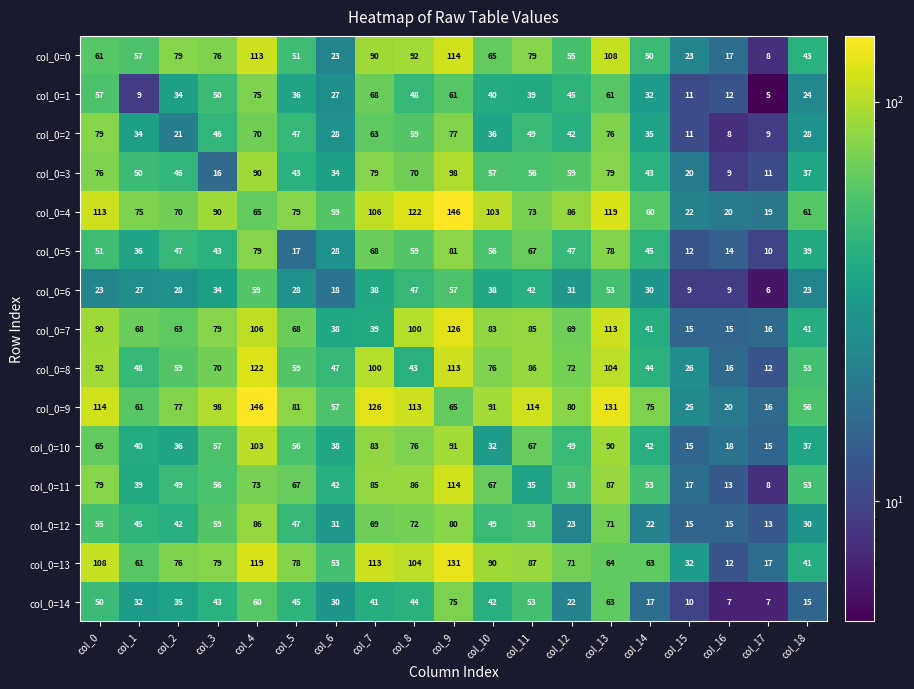

The value of col_0=4 at col_12 is 138. True or false?

False